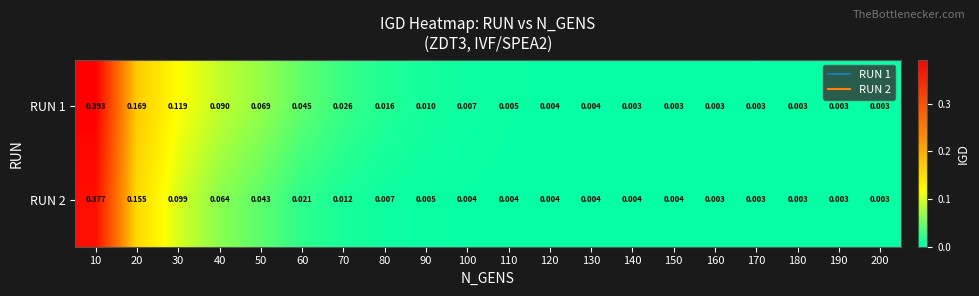

Is the value of RUN 1 at 40 greater than the value of RUN 2 at 80?

Yes